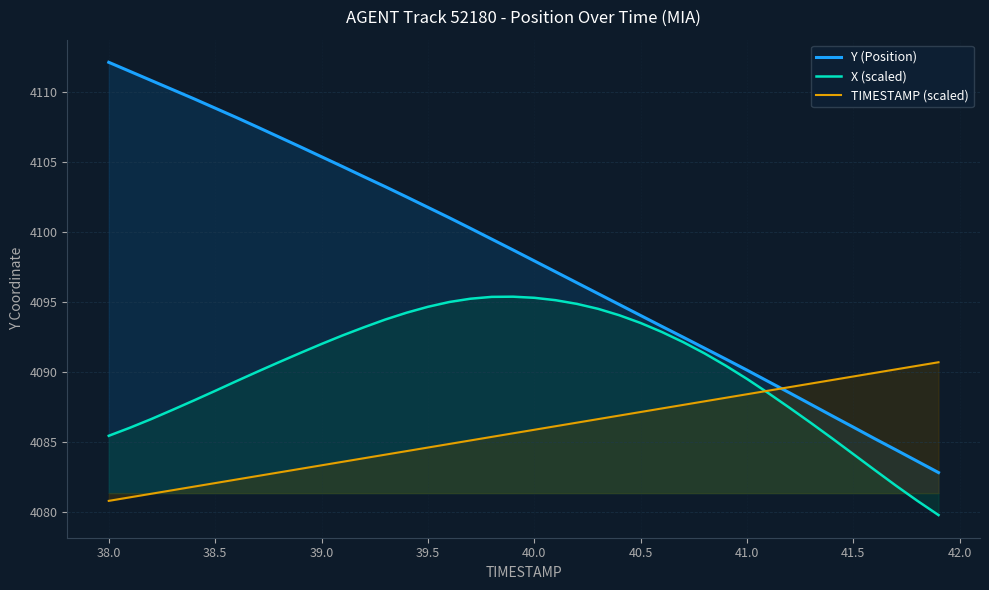

True or false: Y (Position) has a value of 916.2 at 40.0.

False